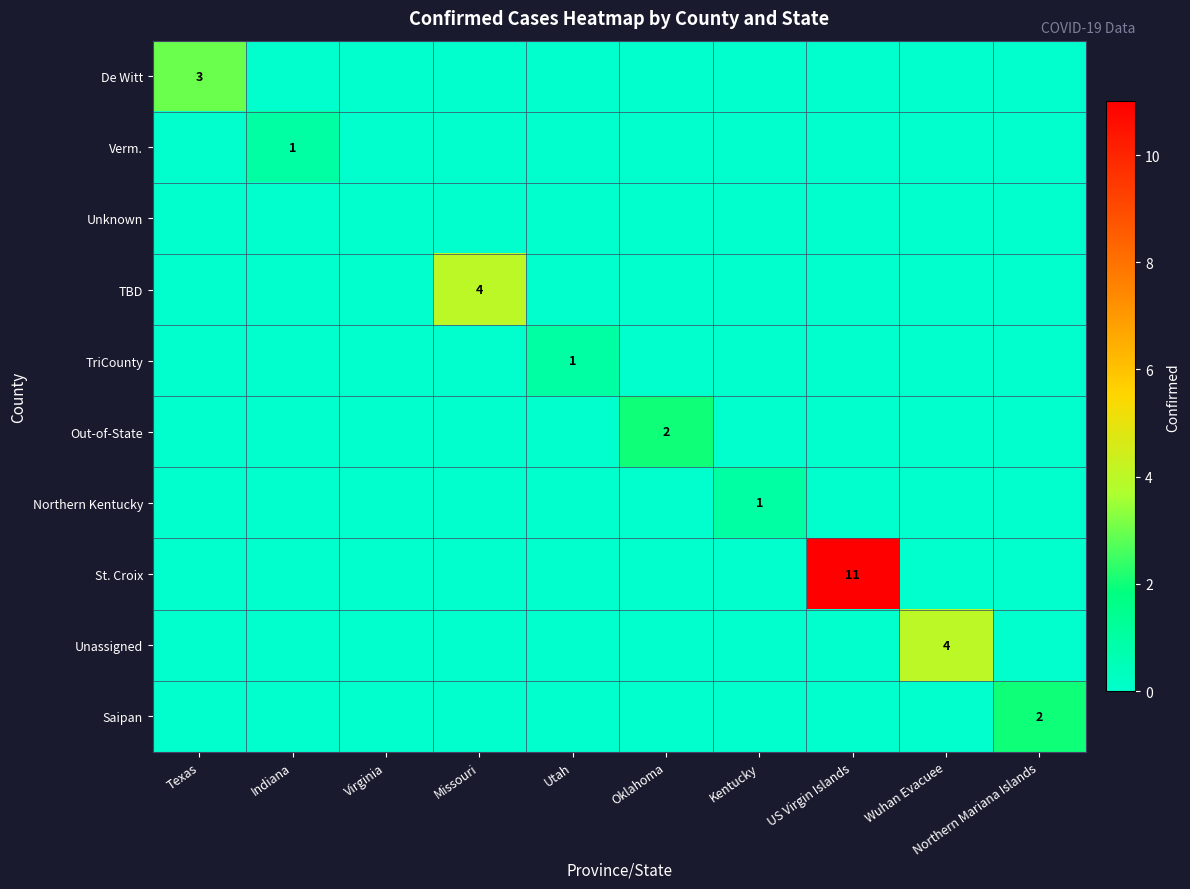

True or false: Verm. has a value of 1 at Indiana.

True